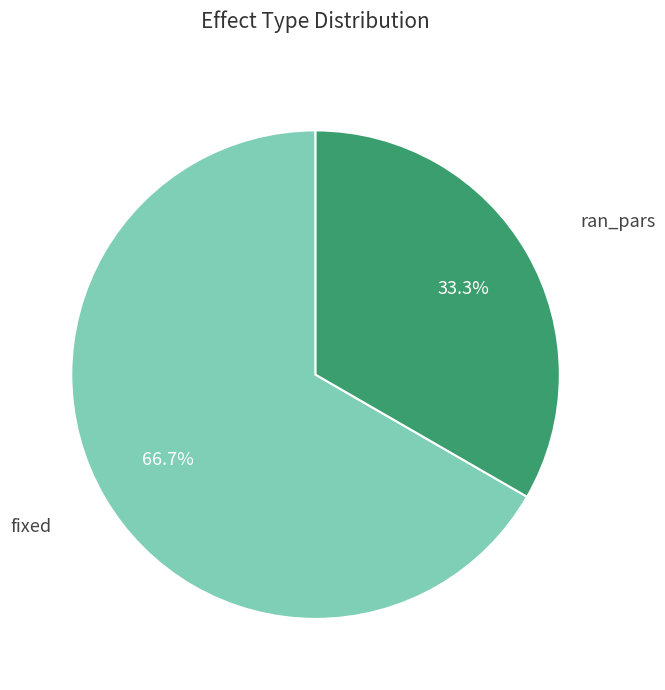

Is there any slice that represents more than half of the pie?

Yes